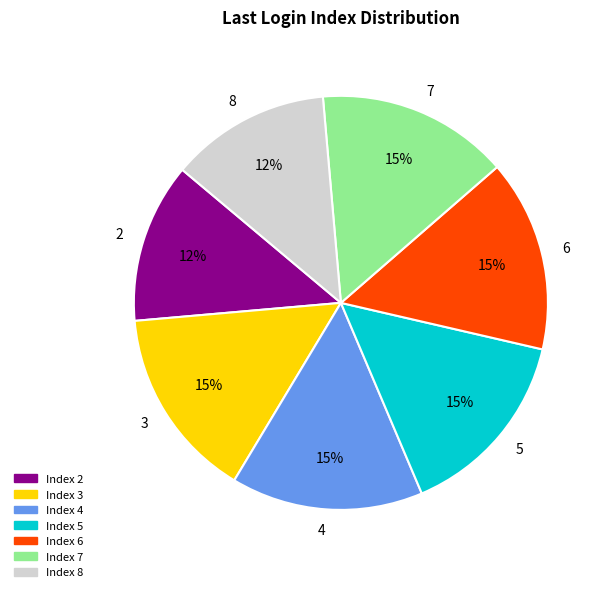

Is there any slice that represents more than half of the pie?

No